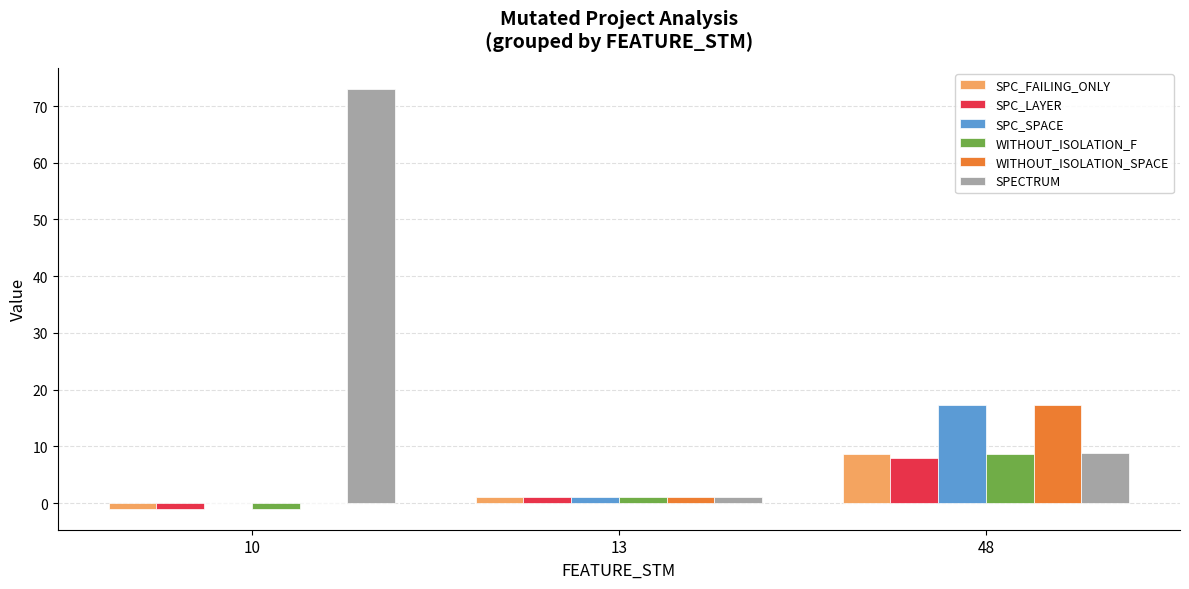

What is the difference between the WITHOUT_ISOLATION_SPACE values at 13 and 48?

16.3